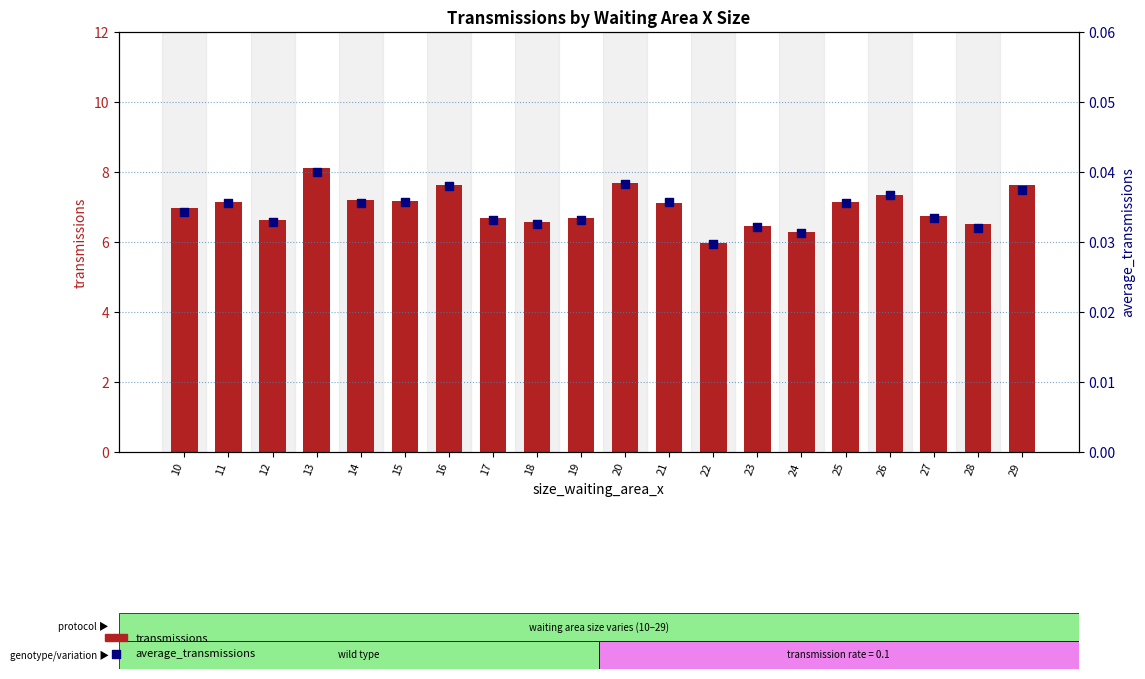

At how many categories does at least one series exceed 7?

10